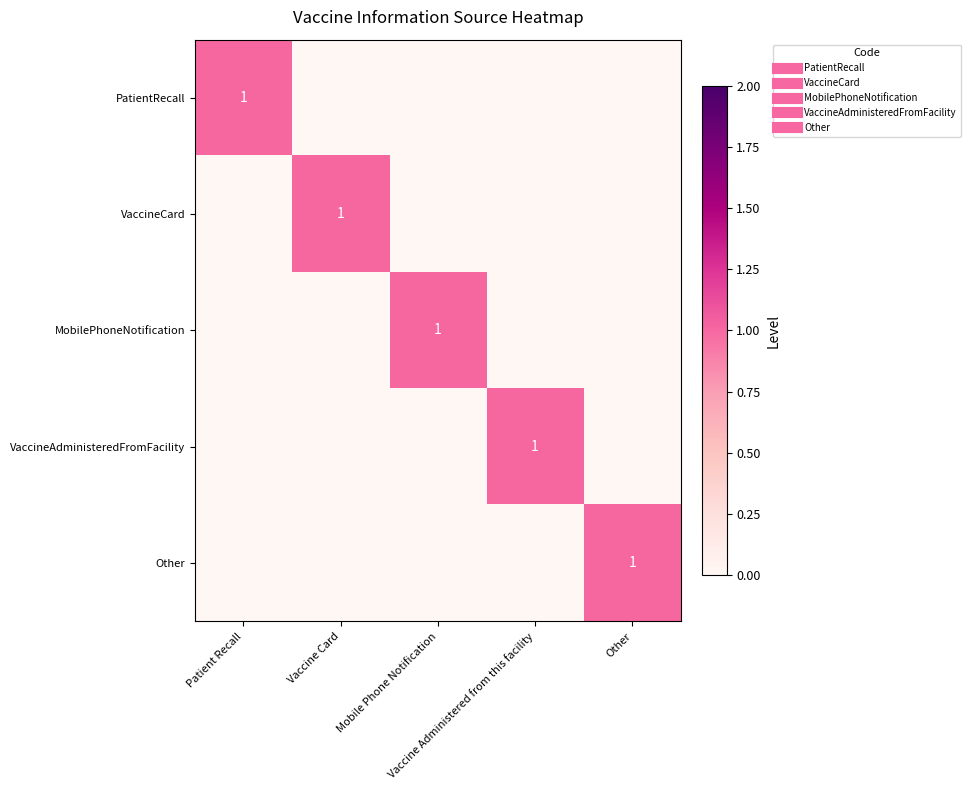

Rank the series by their maximum value, from highest to lowest.

PatientRecall, VaccineCard, MobilePhoneNotification, VaccineAdministeredFromFacility, Other